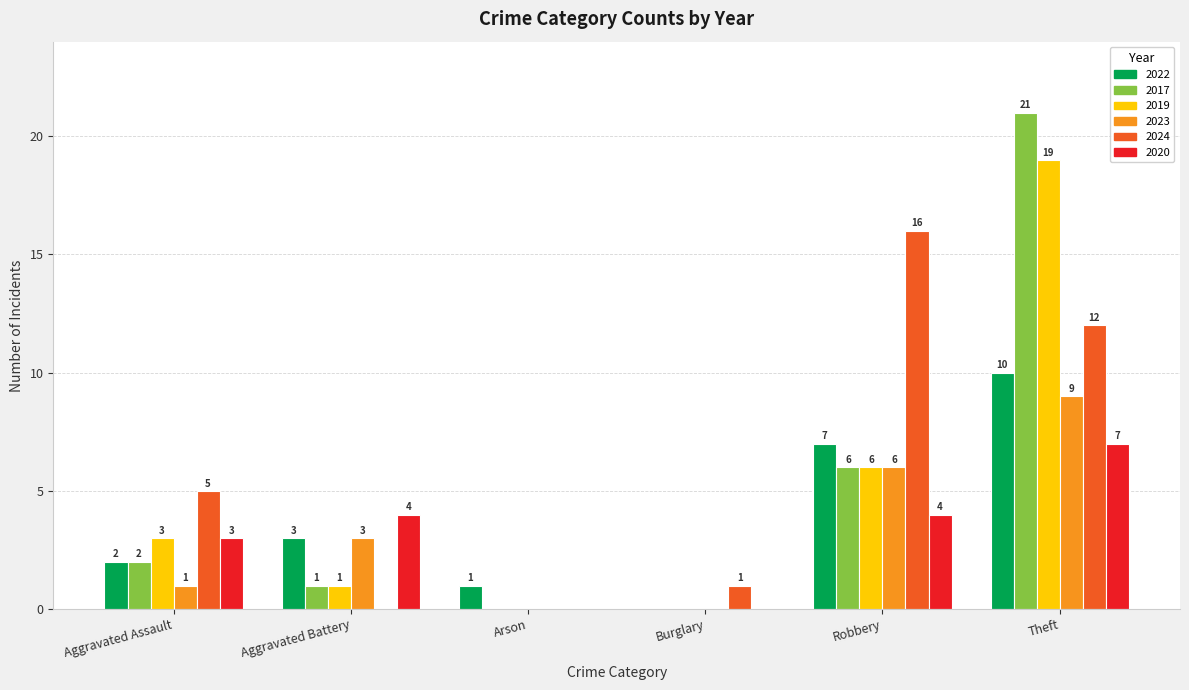

Which series changed the most between Aggravated Battery and Theft?

2017